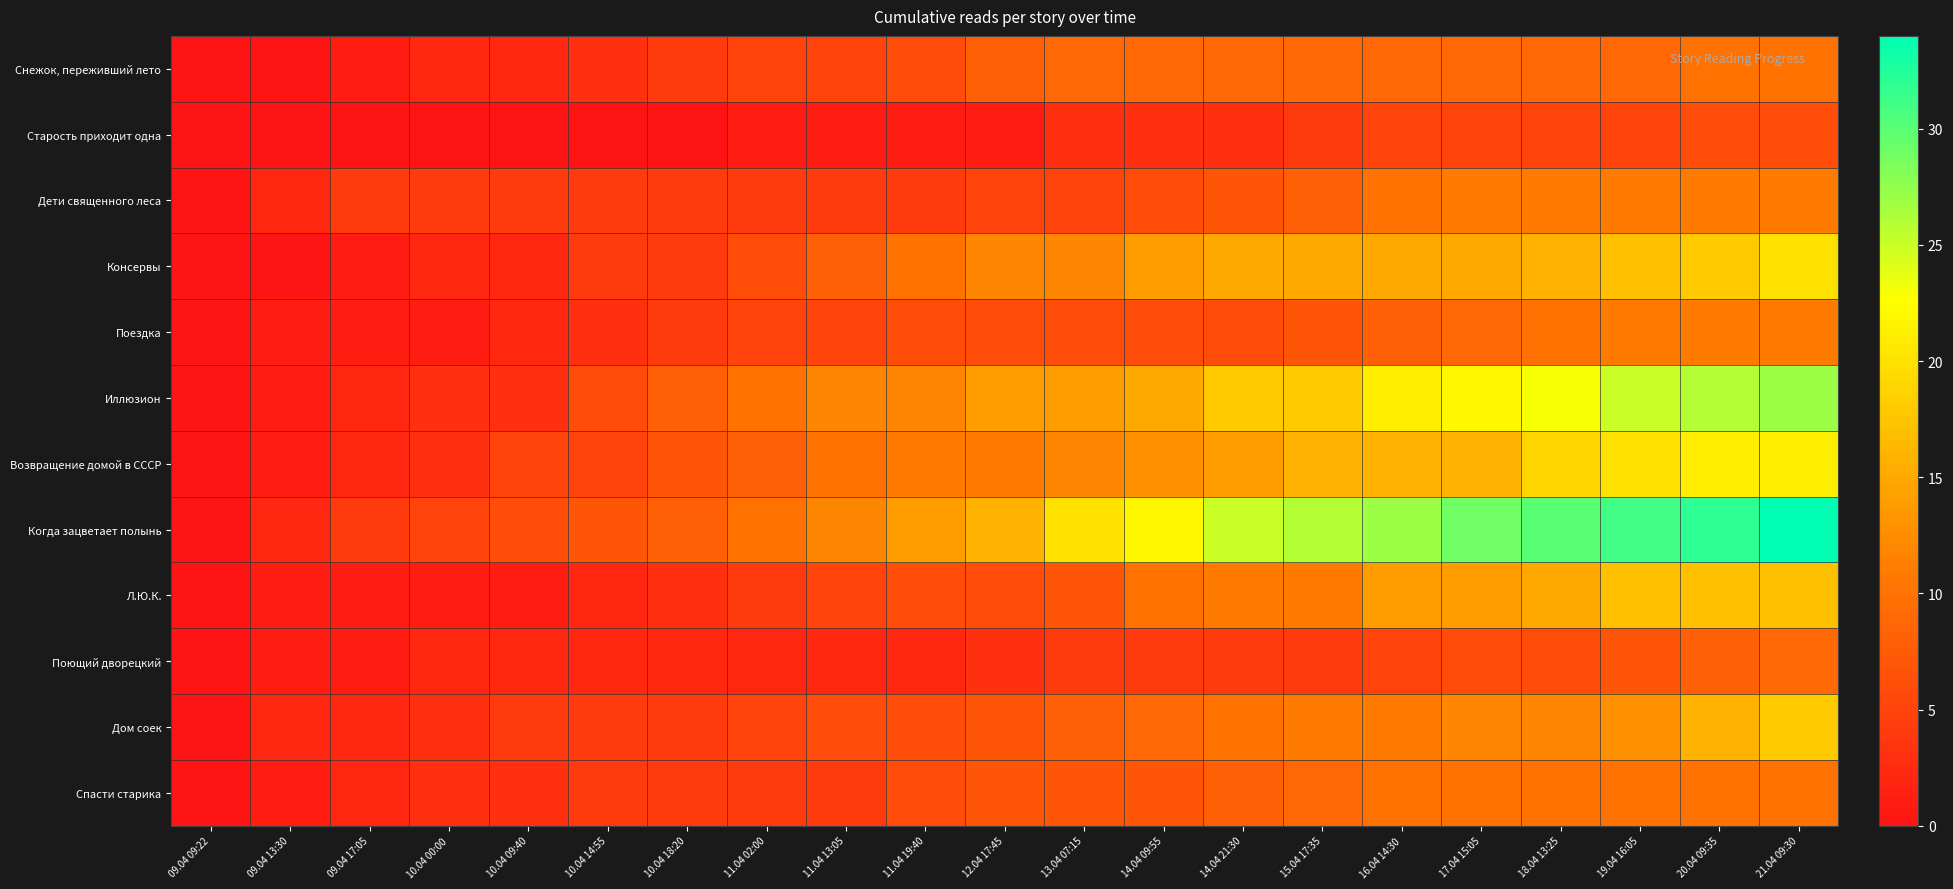

How many data points does each series have?

21